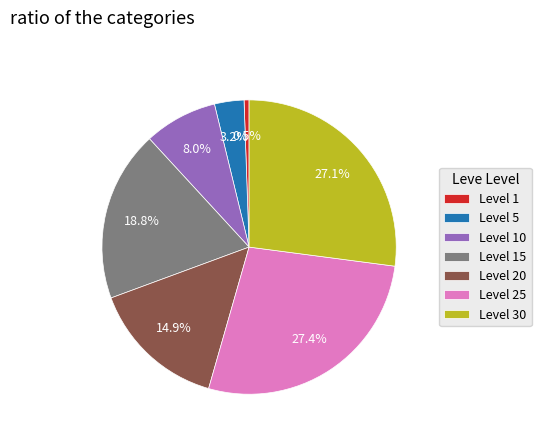

Count the number of slices in the pie.

7